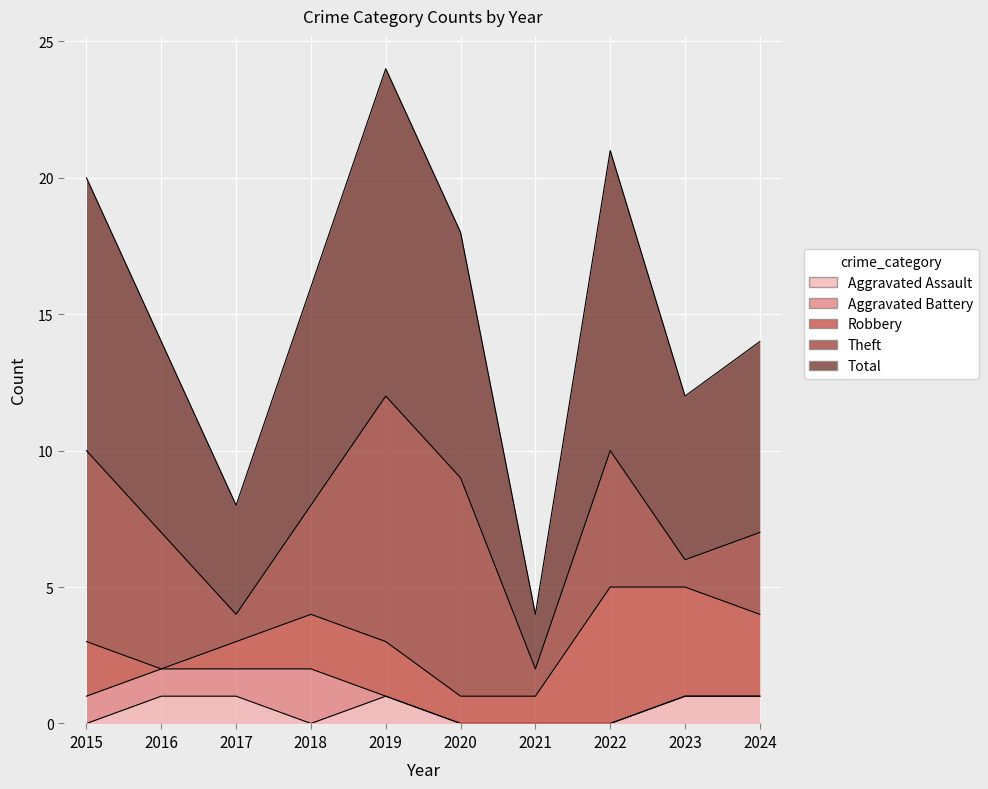

What is the spread (max minus min) of values at 2019?

12